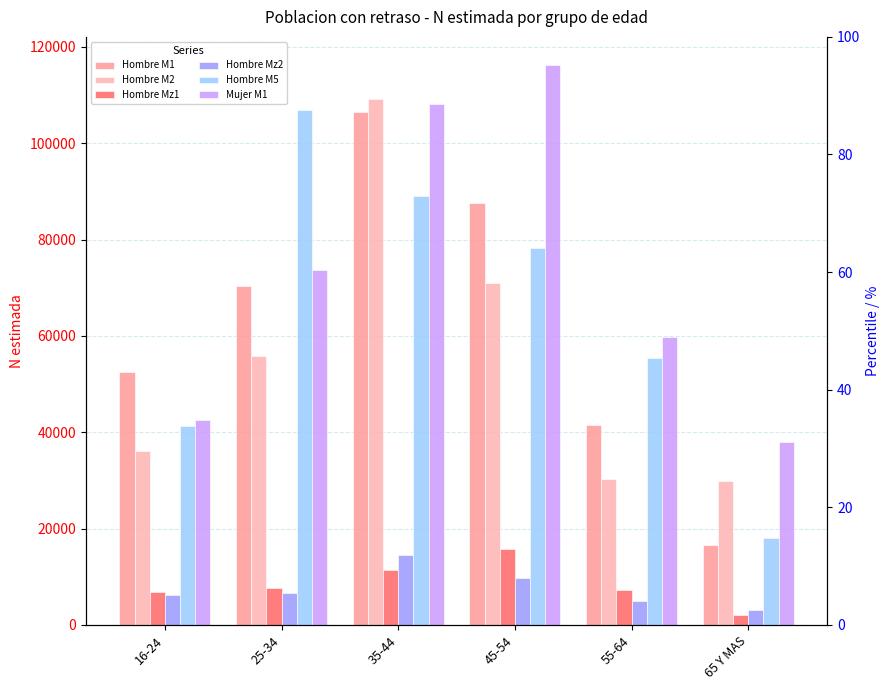

Rank the categories by Mujer M1 value from highest to lowest.

45-54, 35-44, 25-34, 55-64, 16-24, 65 Y MAS